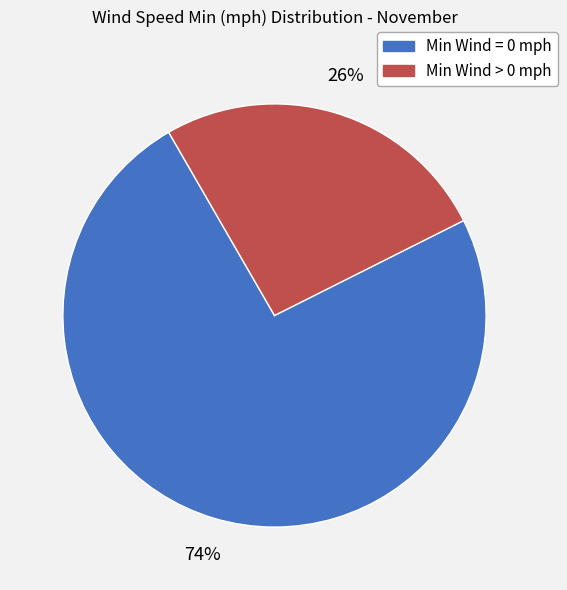

The Min Wind = 0 mph slice represents 74% of the pie. True or false?

True